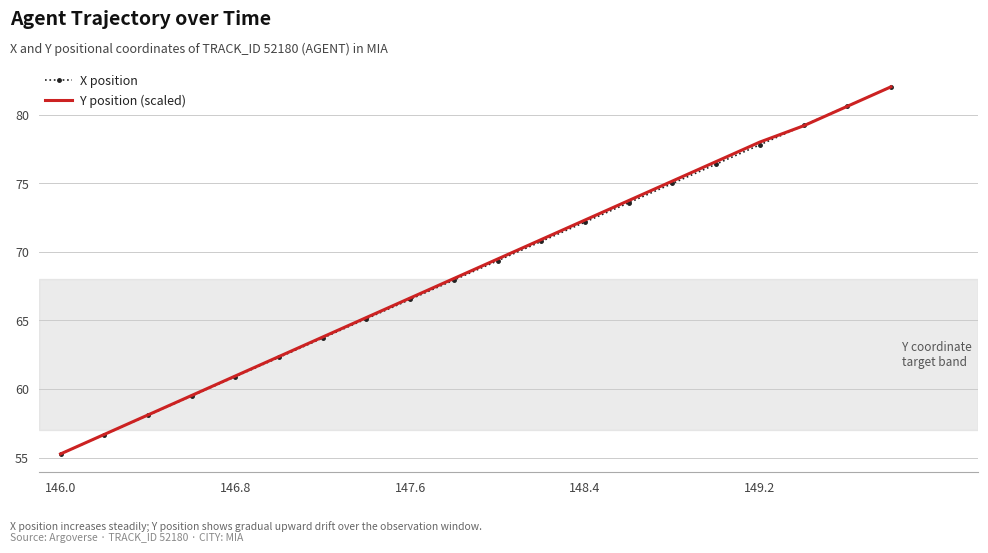

What is the highest value of the Y position (scaled) series?

82.0